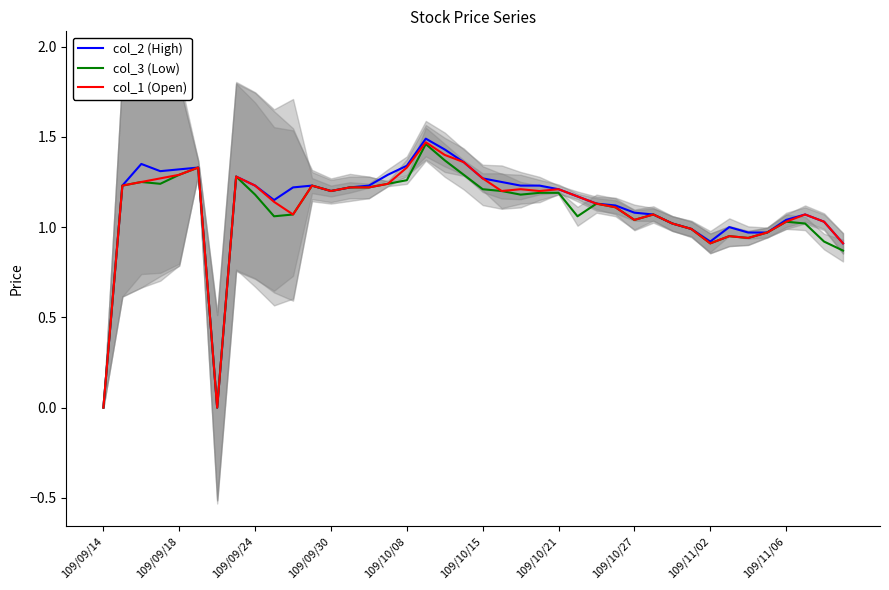

How many values in col_1 (Open) are above zero?

38